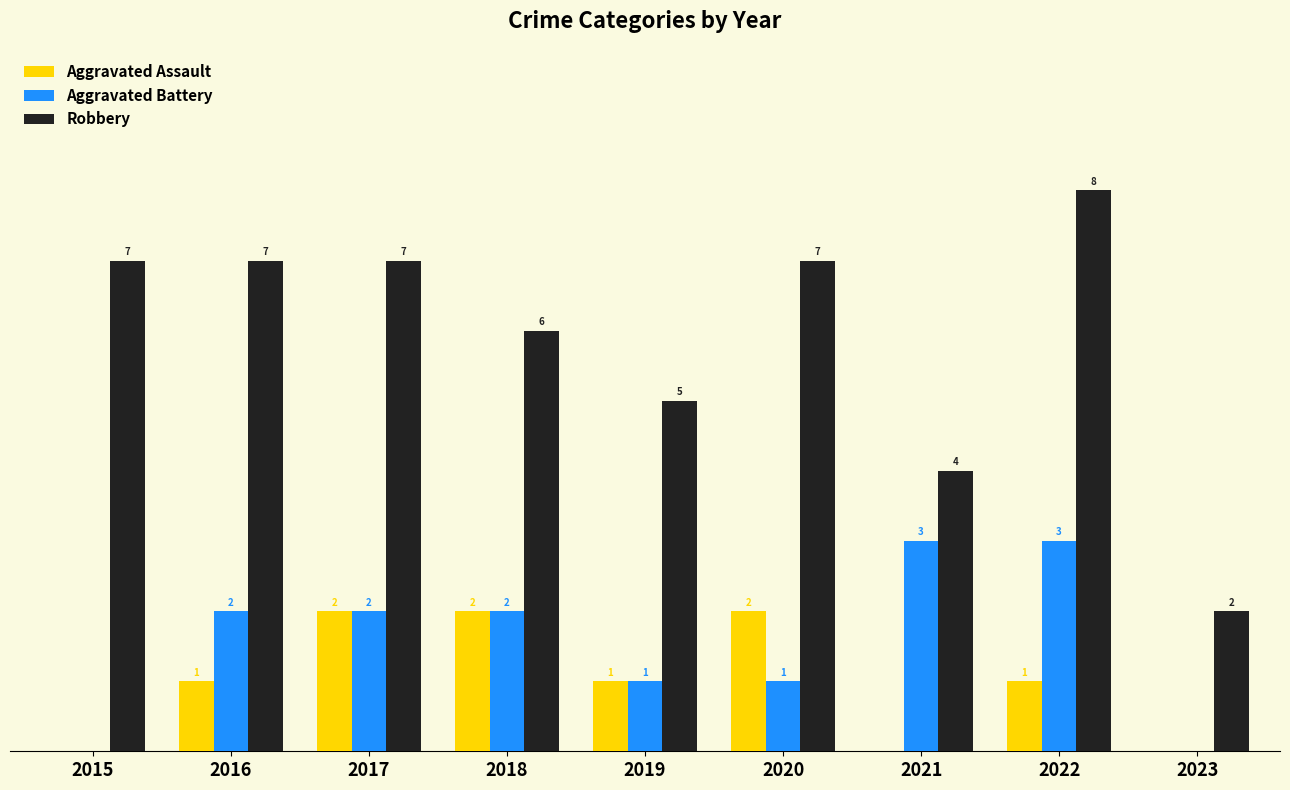

Are the bars grouped side by side (vs. stacked)?

Yes